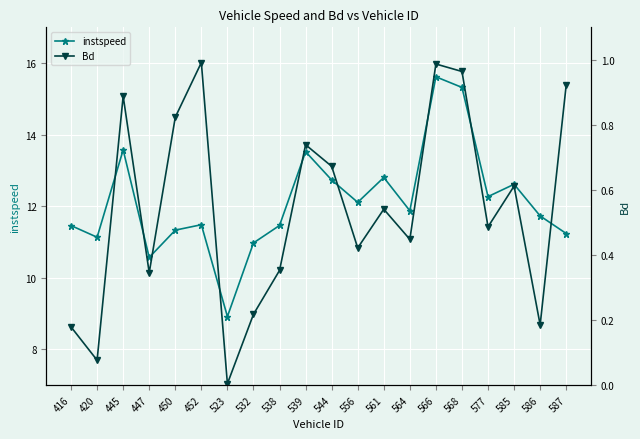

At which category does instspeed reach its first local peak?

445